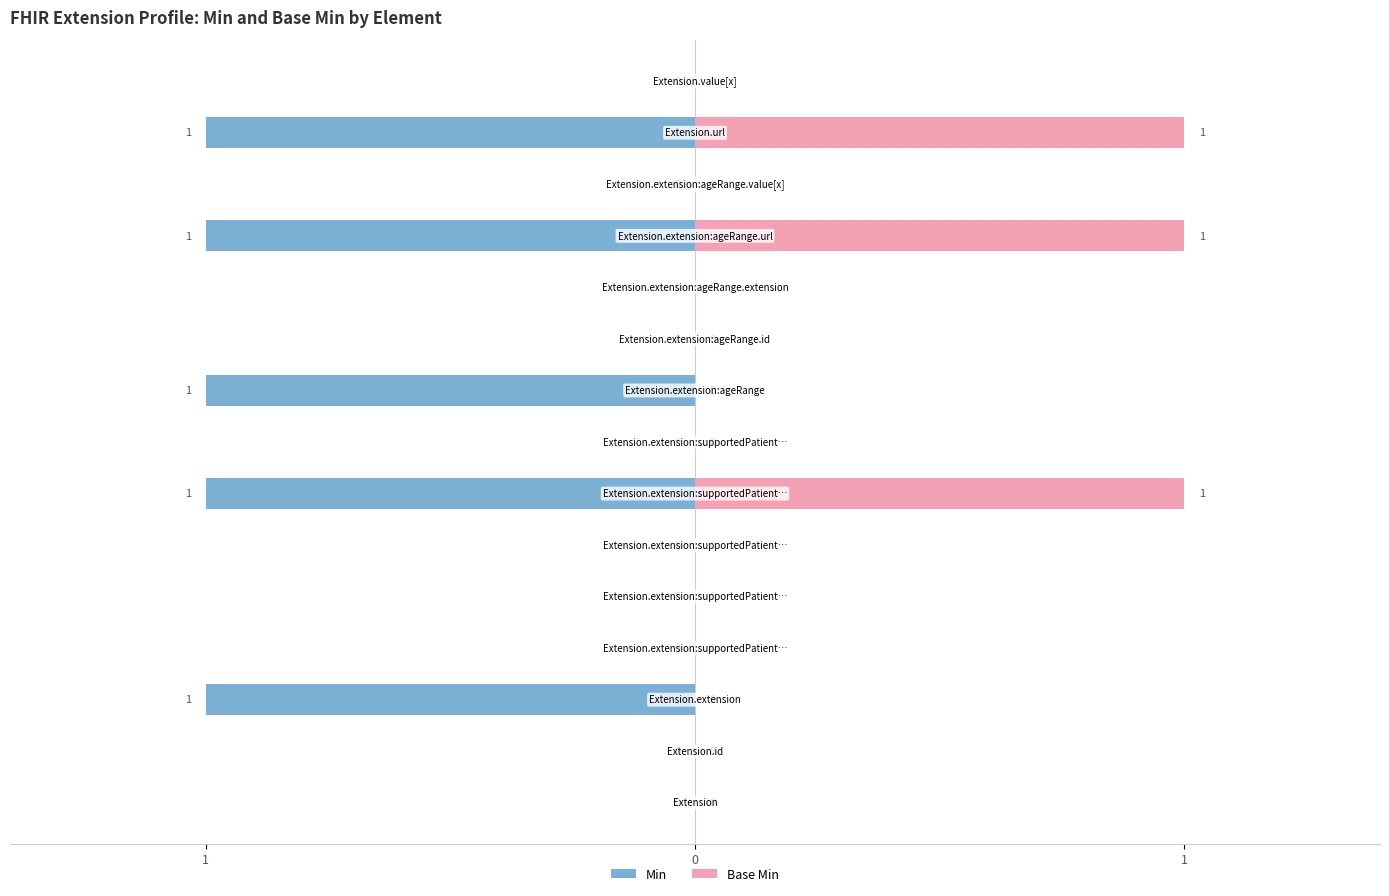

Which category has the highest value across all series?

Extension.extension